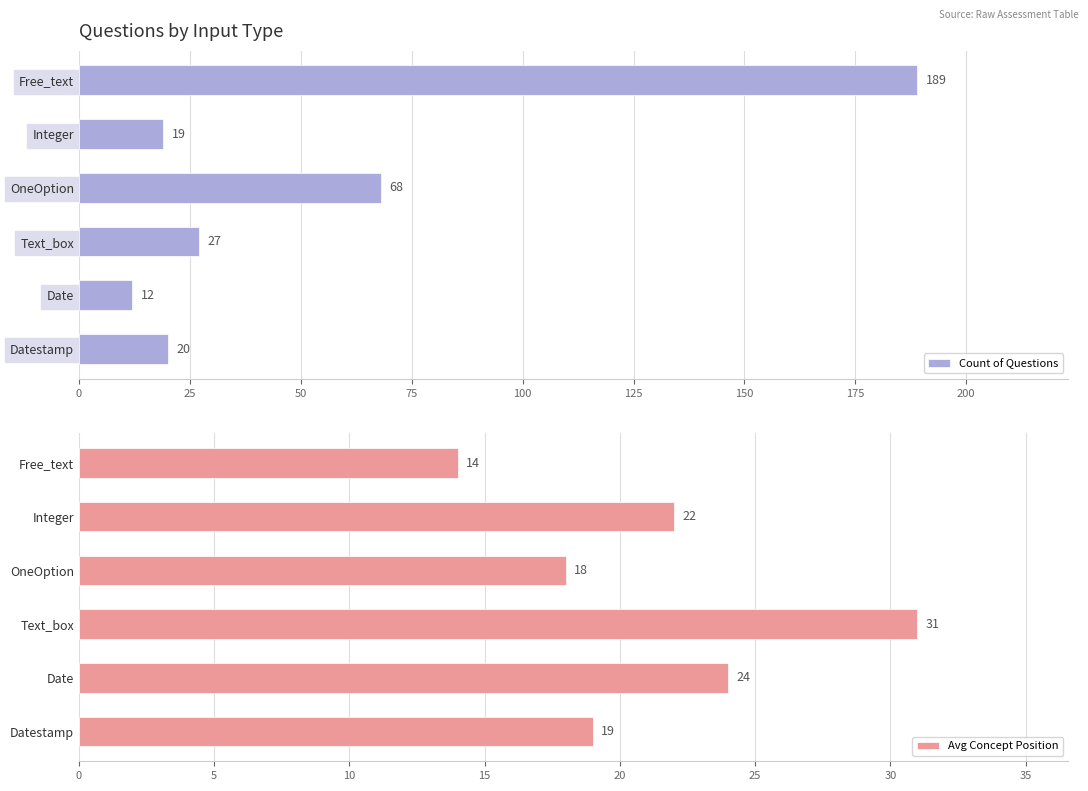

What is the value of the Count of Questions bar at the 2nd from the left?

19